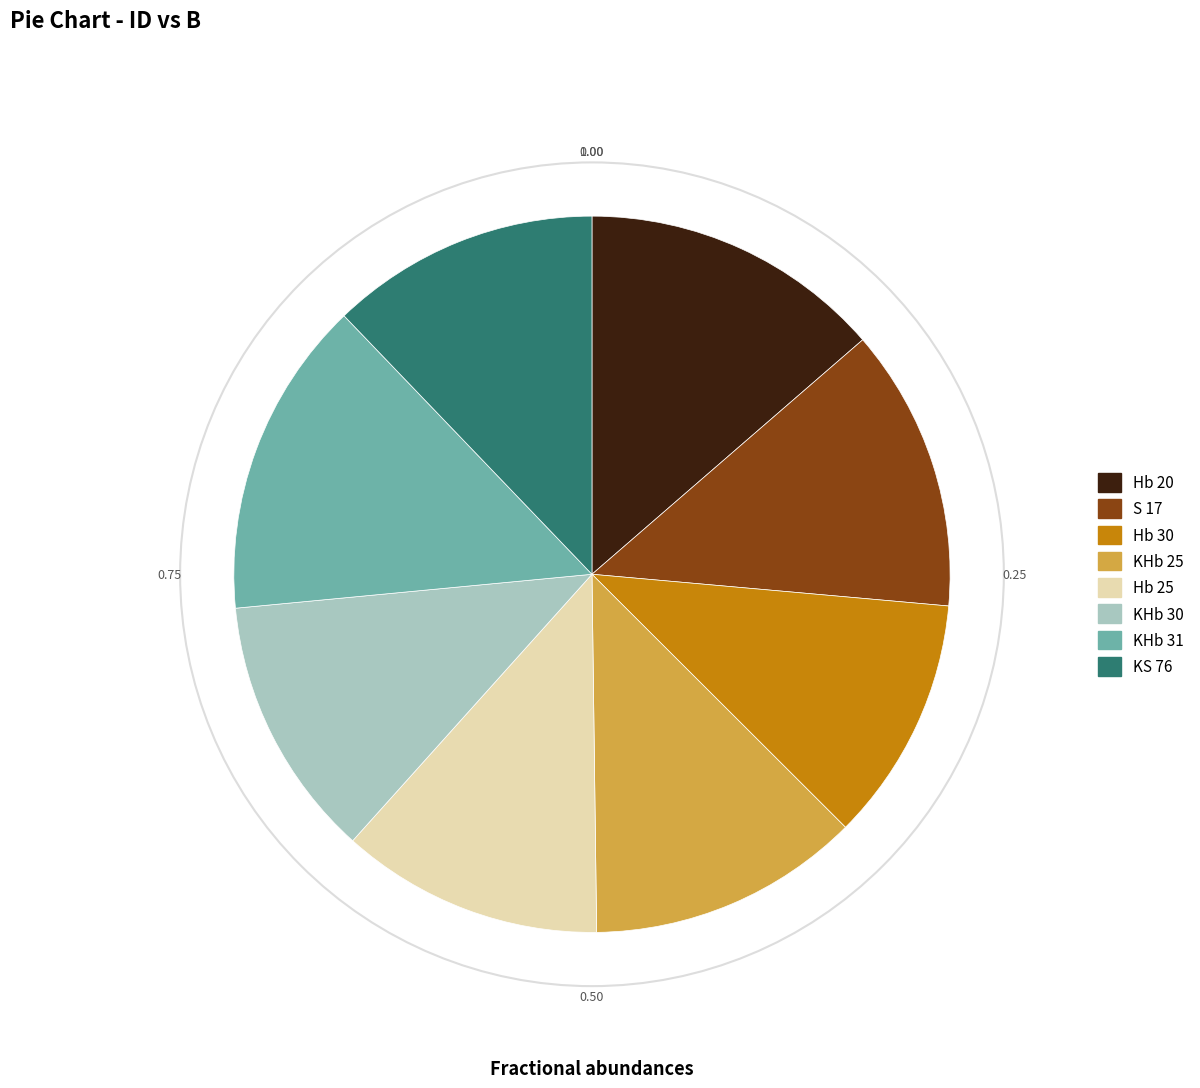

Between KHb 30 and Hb 20, which is larger?

Hb 20